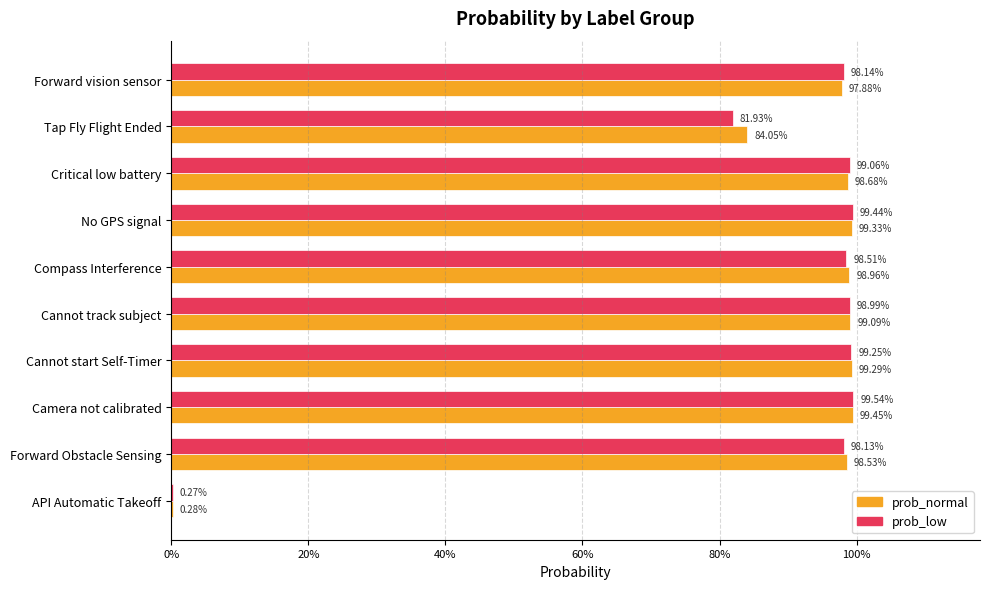

What are all the series names shown in the legend?

prob_normal, prob_low